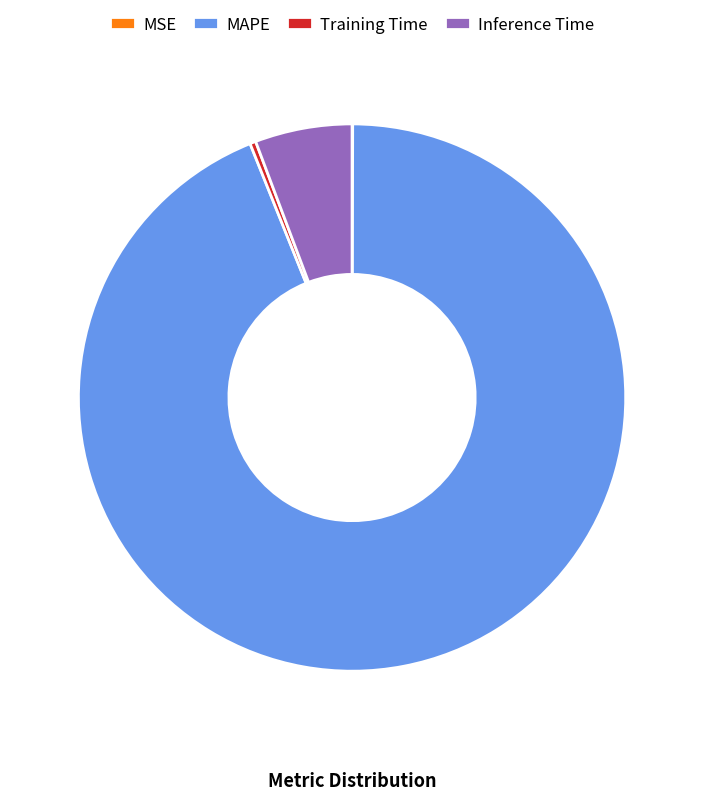

Combined, do Inference Time and Training Time account for over 50%?

No